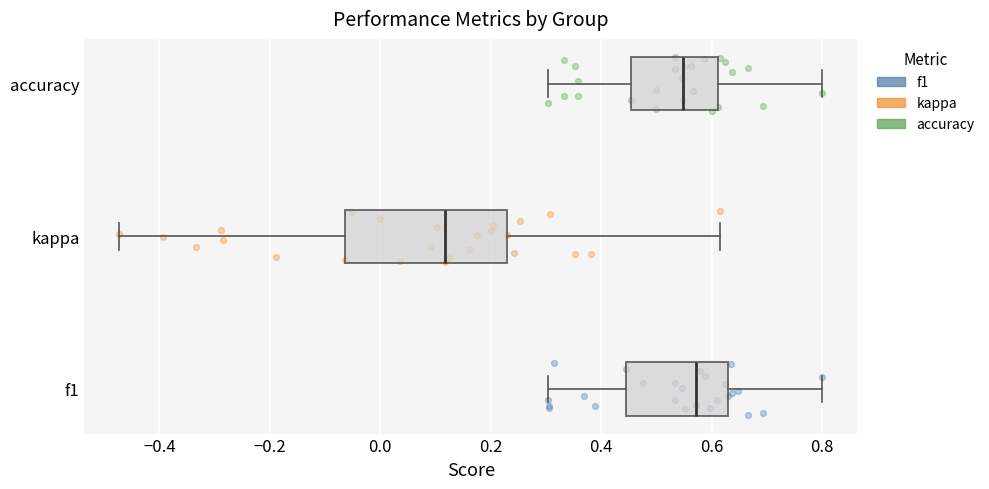

Reading bottom to top, transcribe this box plot: for each box, give where its median line is, the range the box spans, and where its two whiskers end, as read against the x-axis. The values are not printed on the chart, so give them approximately, as read against the axis.

f1: median 0.58, box 0.44 to 0.62, whiskers 0.30 to 0.80
kappa: median 0.12, box -0.06 to 0.22, whiskers -0.48 to 0.62
accuracy: median 0.54, box 0.46 to 0.62, whiskers 0.30 to 0.80